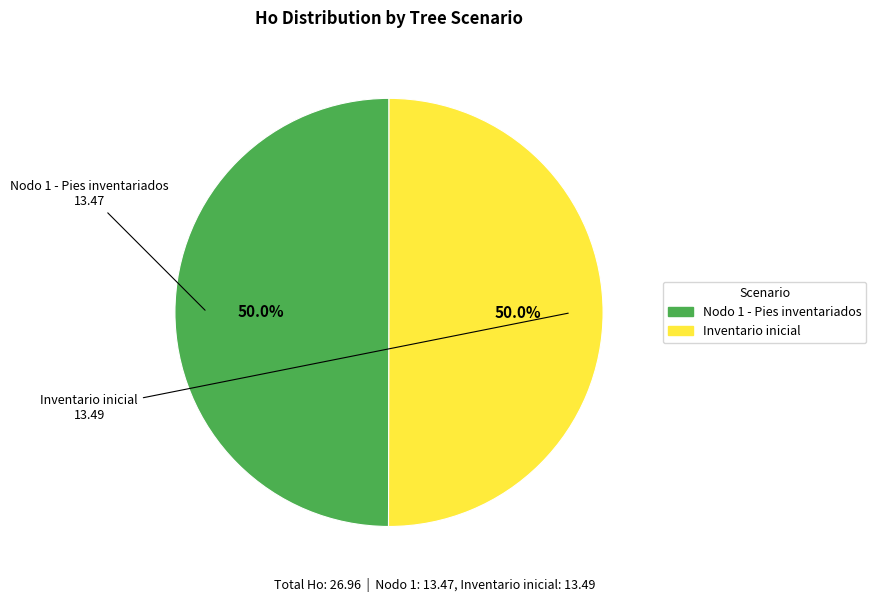

What is the ratio of the value at Inventario inicial to the value at Nodo 1 - Pies inventariados?

1.0